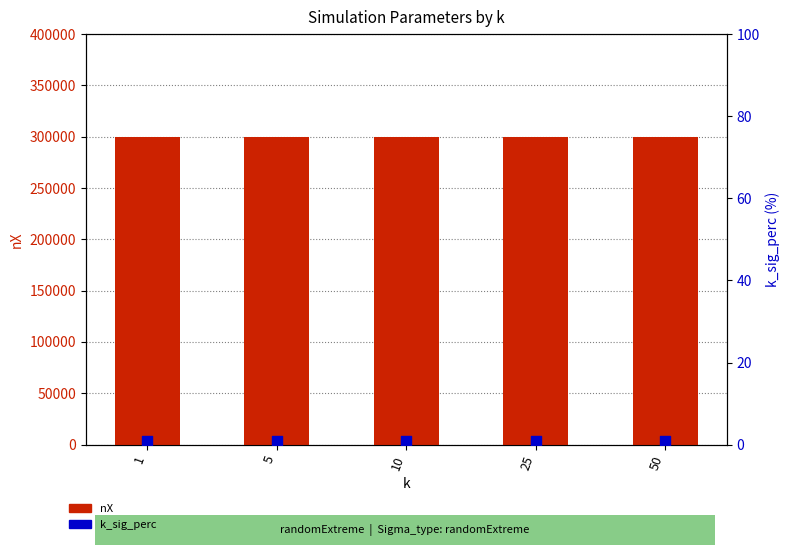

What is the total value across all series at 10?

300001